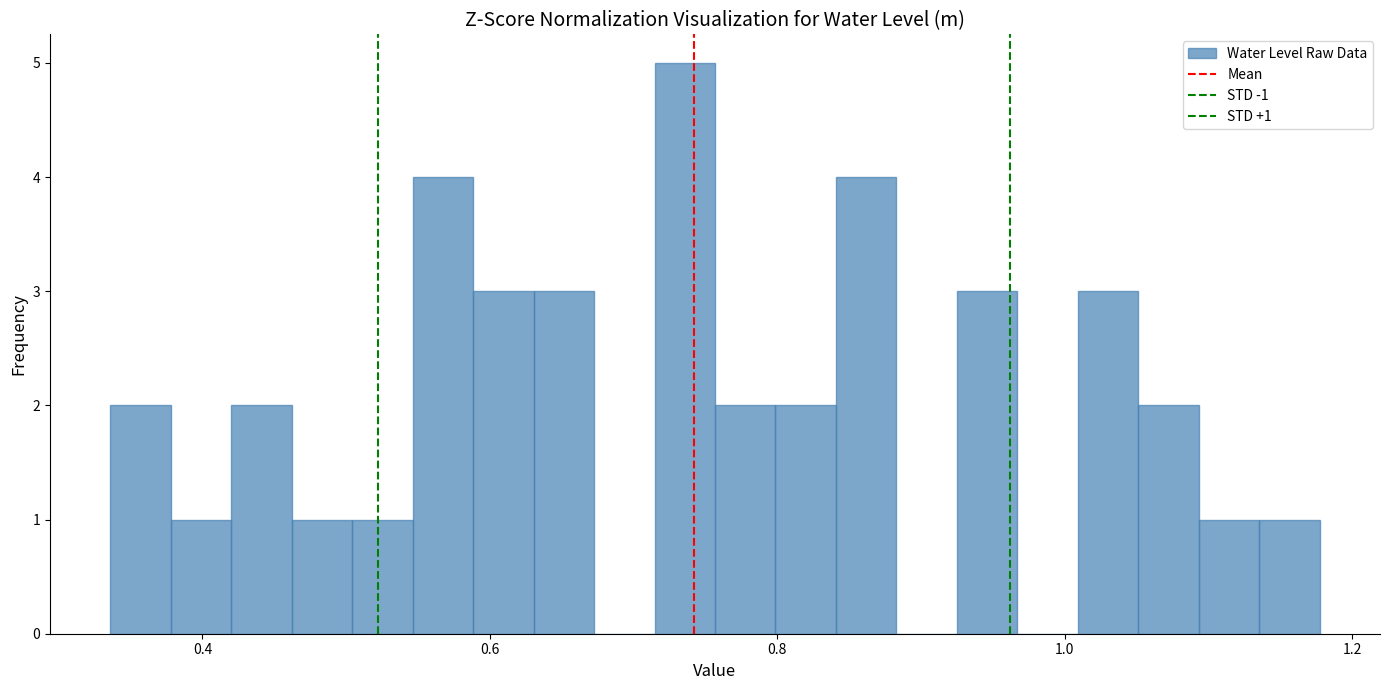

Read against the x-axis, roughly where is the centre of the tallest bar?

0.74